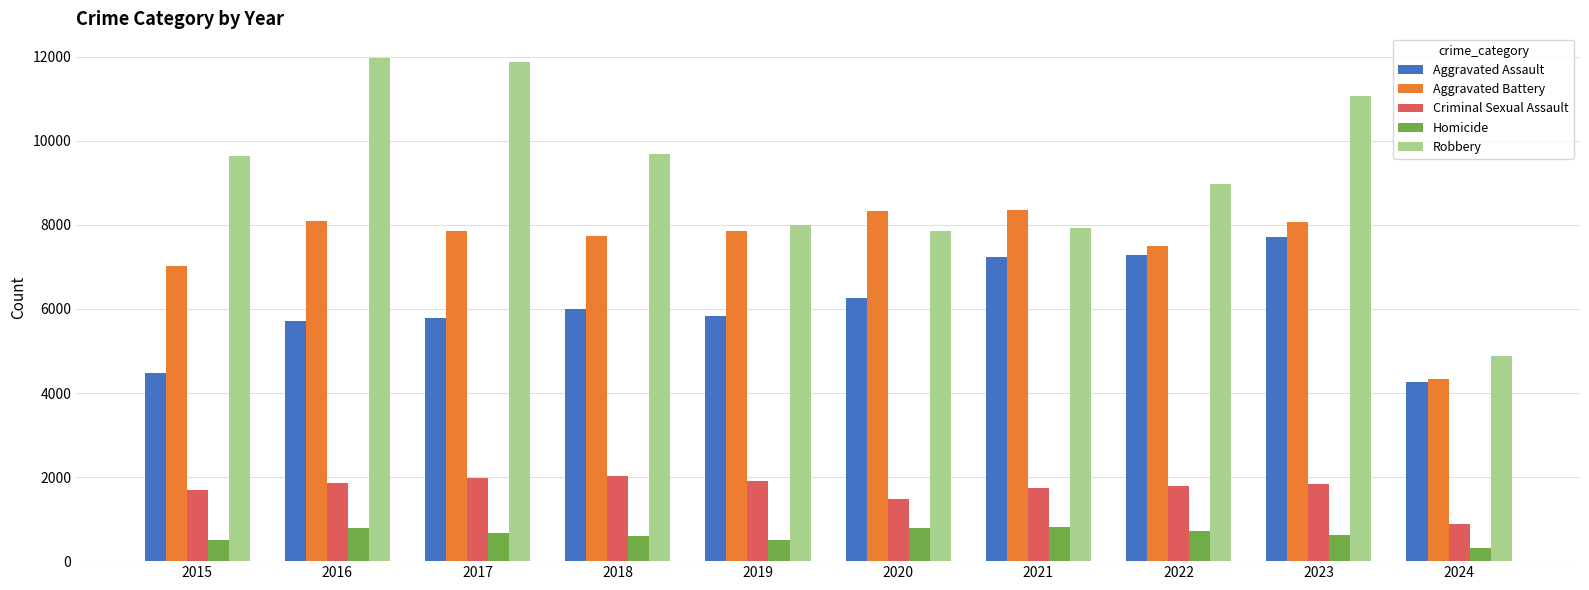

At how many categories does at least one series exceed 1943?

10